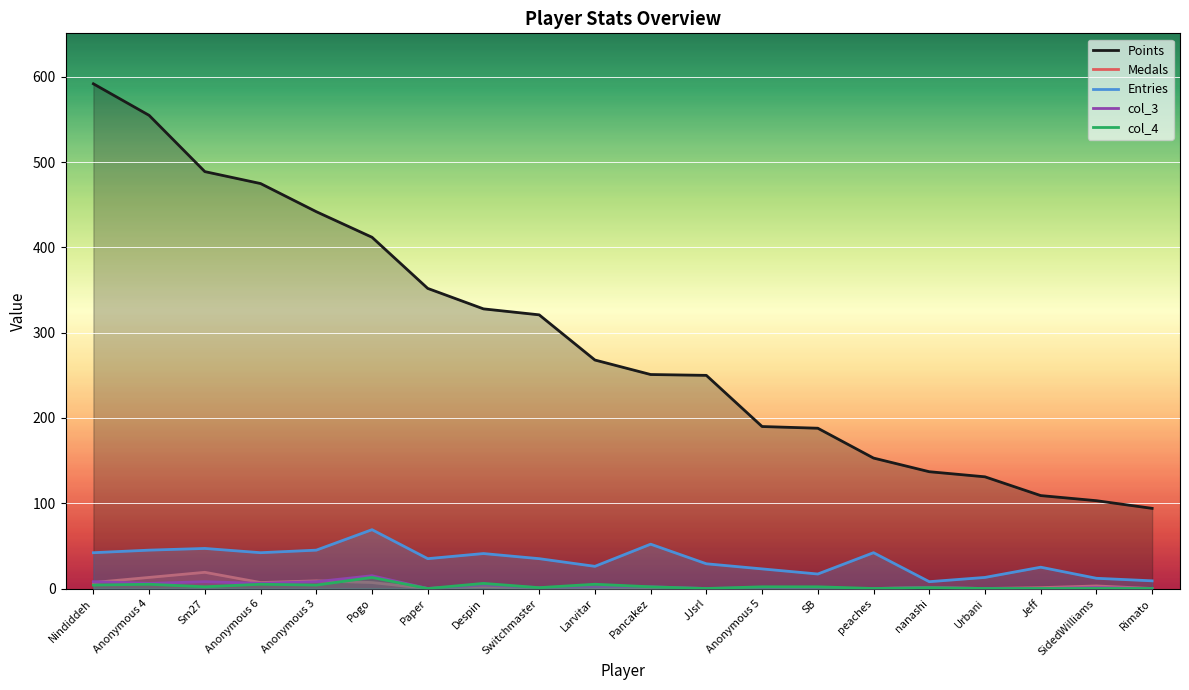

What is the sum of the Entries values at Anonymous 5 and JJsrl?

52